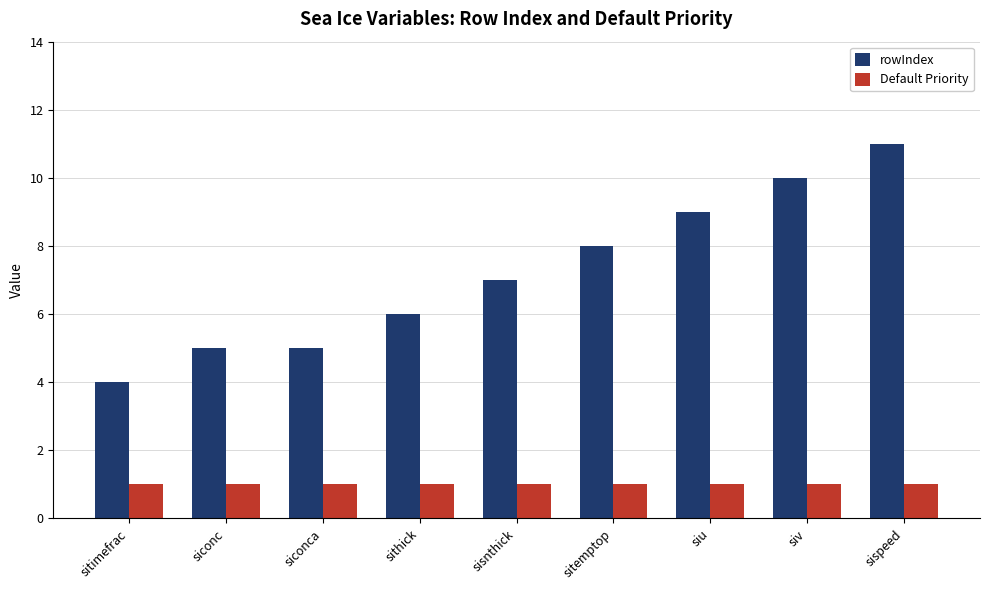

Which series has the largest total across all categories?

rowIndex